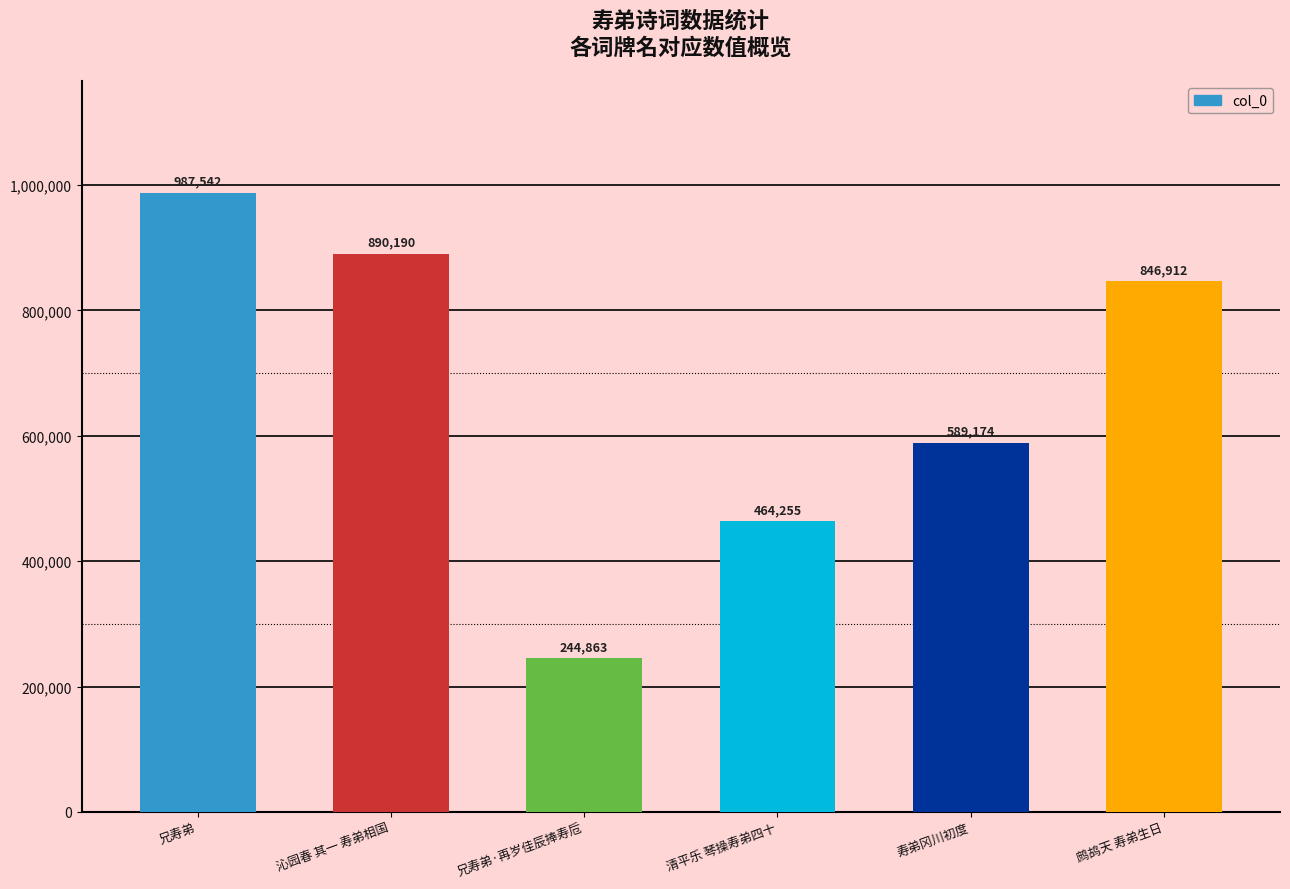

What is the label of the 1st bar from the left?

兄寿弟